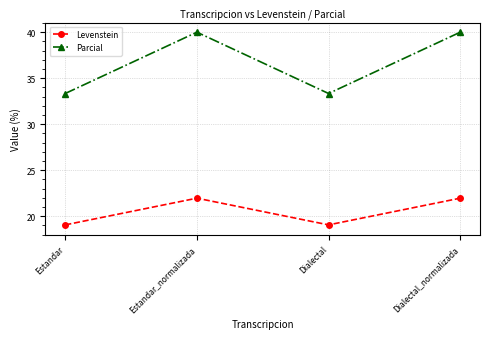

Which series has the largest total across all categories?

Parcial